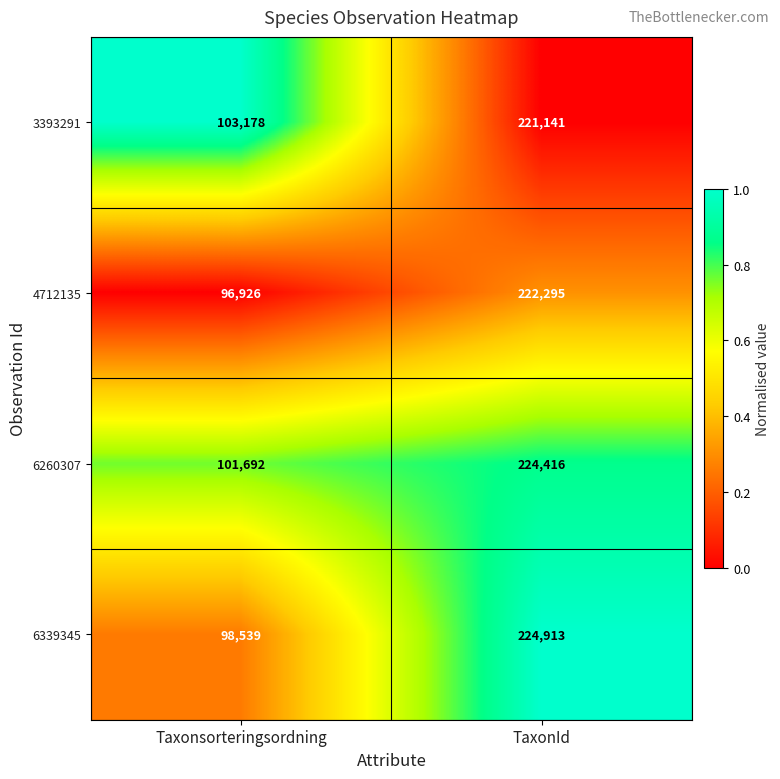

Which series changed the most between Taxonsorteringsordning and TaxonId?

6339345